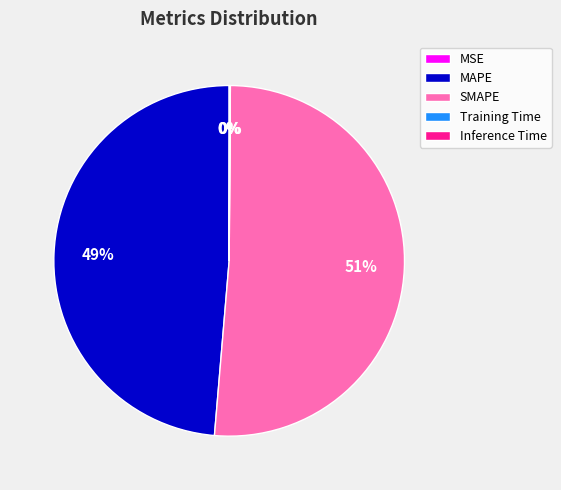

Does any single category account for the majority?

Yes